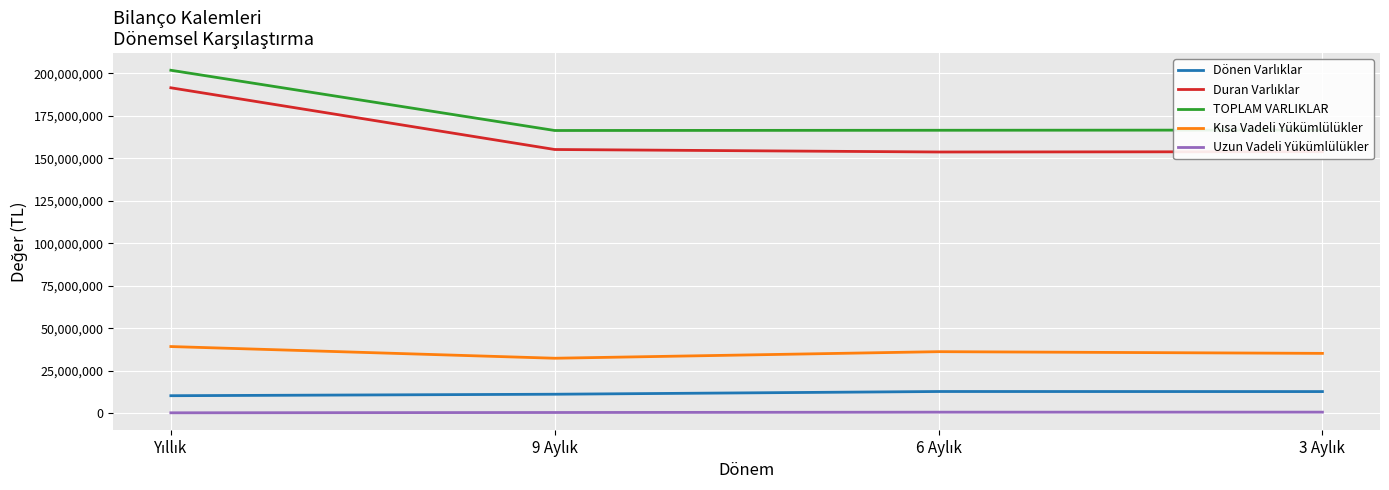

True or false: Uzun Vadeli Yükümlülükler and TOPLAM VARLIKLAR intersect in this chart.

False